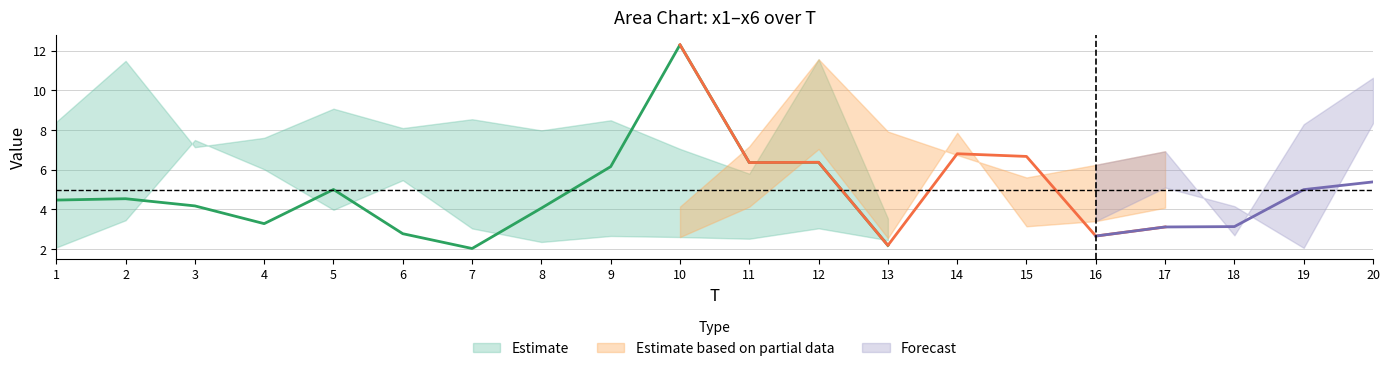

What is the average value of the x1 series?

4.8